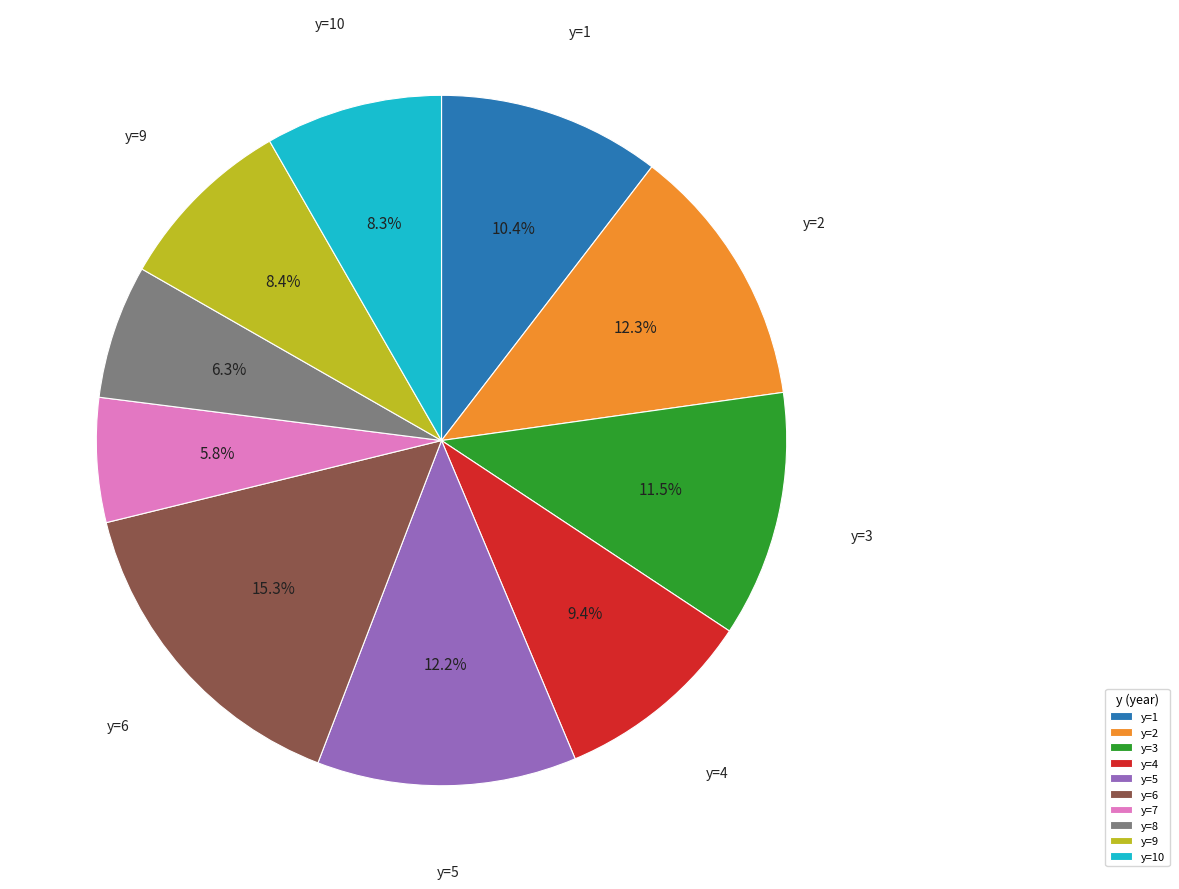

True or false: y=7 accounts for 6% of the total.

True